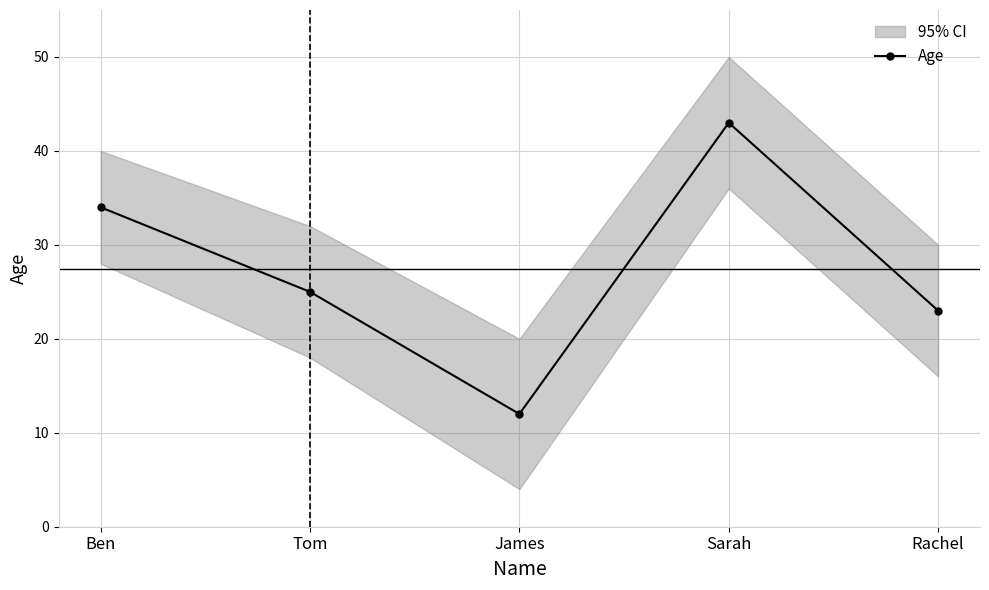

What is the sum of the values at Rachel and James?

35